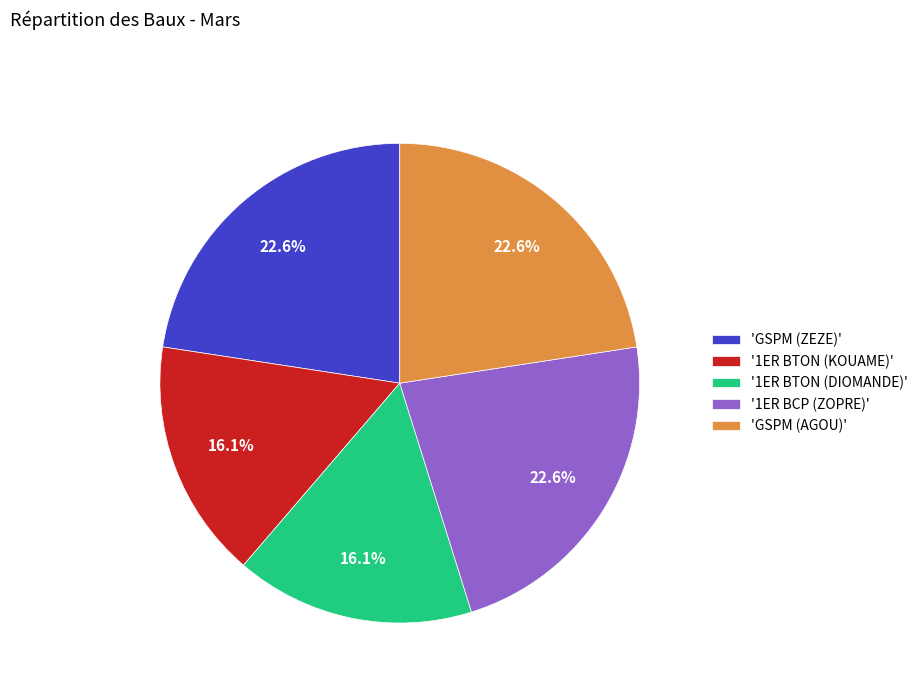

Approximately how many times larger is the value at 'GSPM (AGOU)' compared to '1ER BCP (ZOPRE)'?

1.0